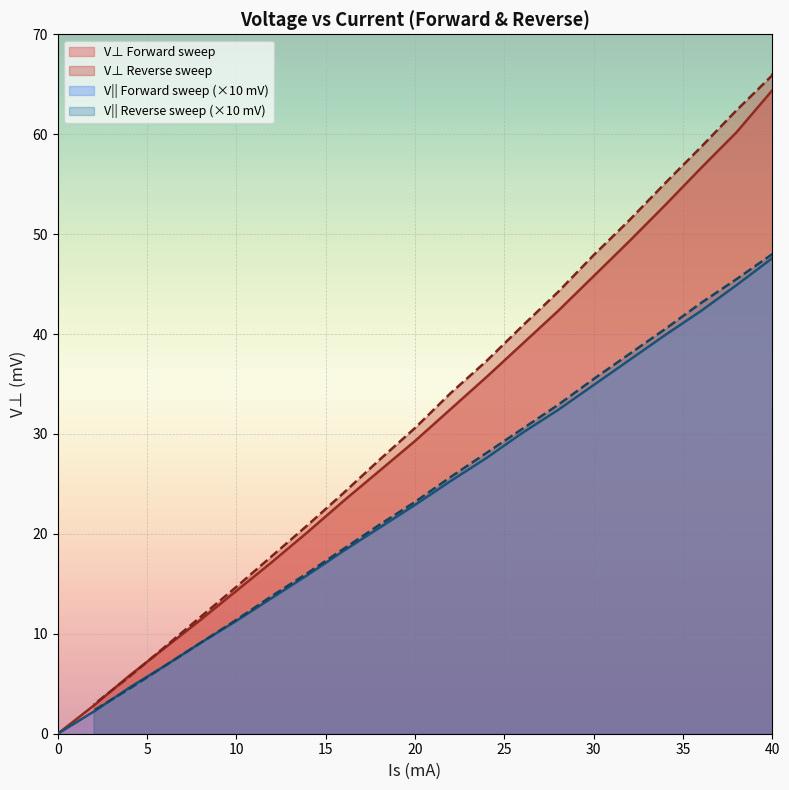

At which label does V|| Forward sweep (×10 mV) first exceed 22?

20